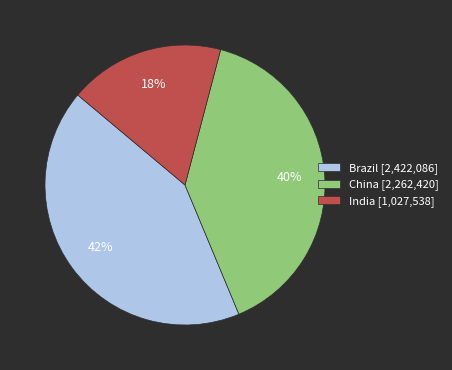

How many slices are in this pie chart?

3